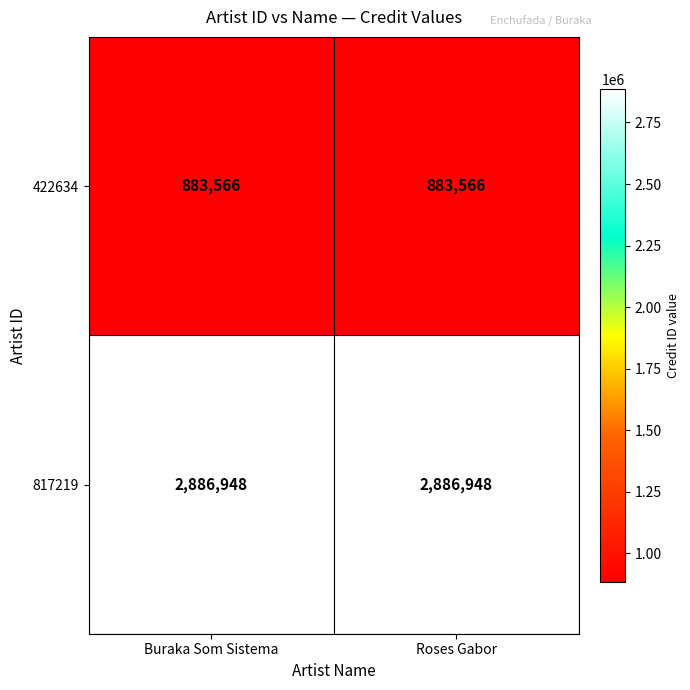

What is the minimum value for 422634?

883566